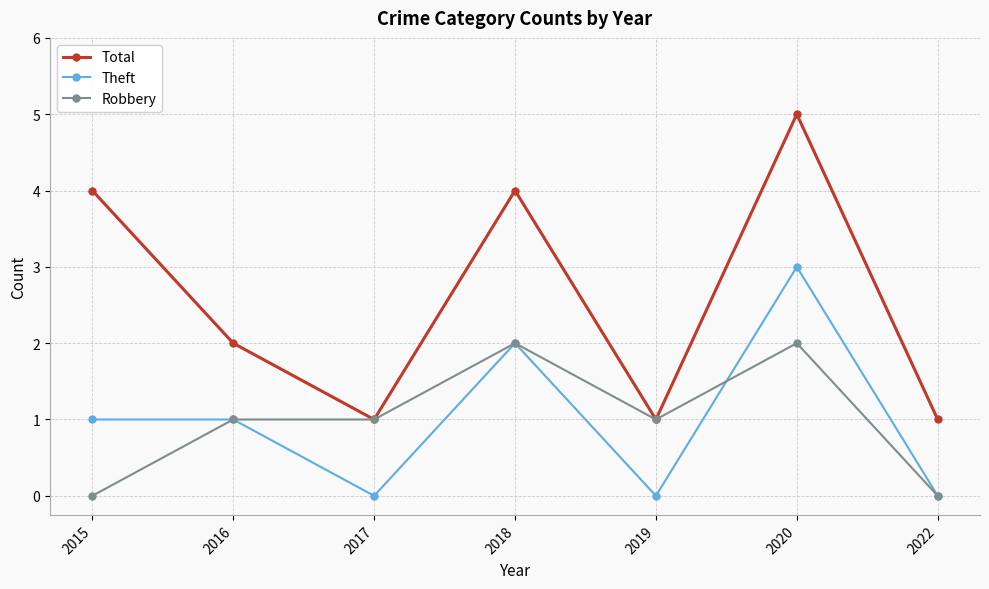

Reading left to right, what are all the values shown in this chart?

Total: 2015=4	2016=2	2017=1	2018=4	2019=1	2020=5	2022=1
Theft: 2015=1	2016=1	2017=0	2018=2	2019=0	2020=3	2022=0
Robbery: 2015=0	2016=1	2017=1	2018=2	2019=1	2020=2	2022=0